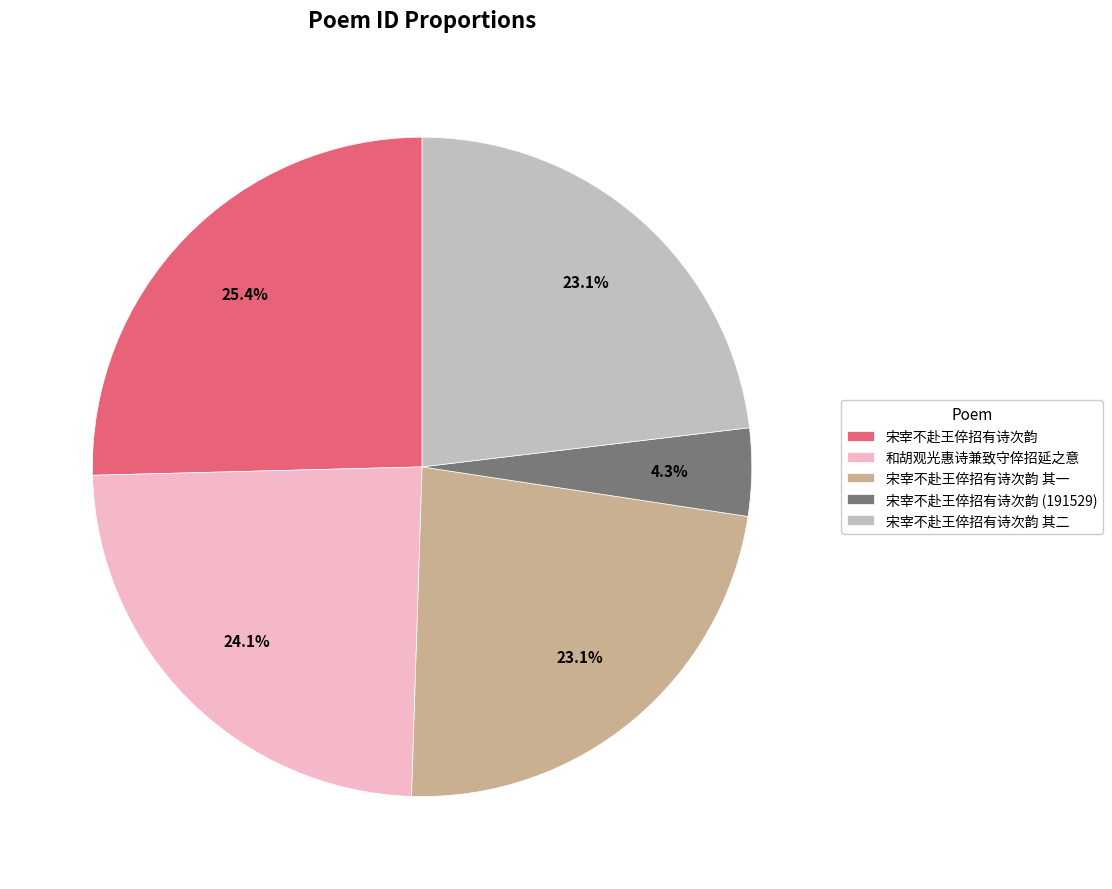

To the nearest percent, what portion does 宋宰不赴王倅招有诗次韵 represent?

25%